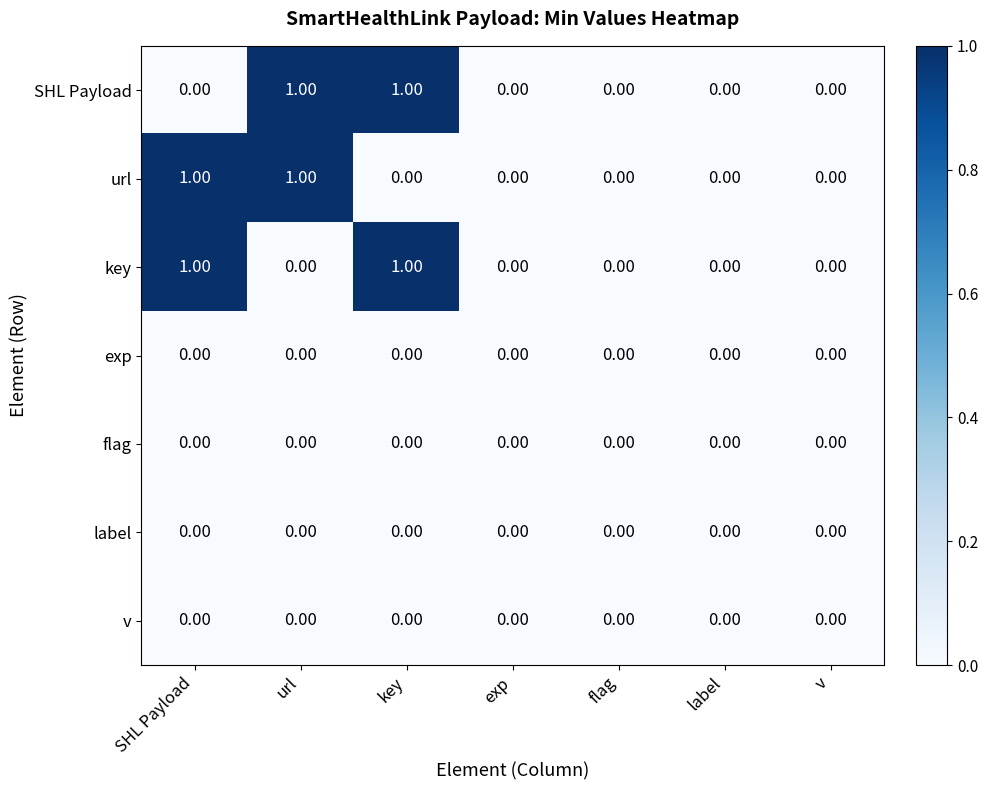

What is the maximum value shown in the chart?

1